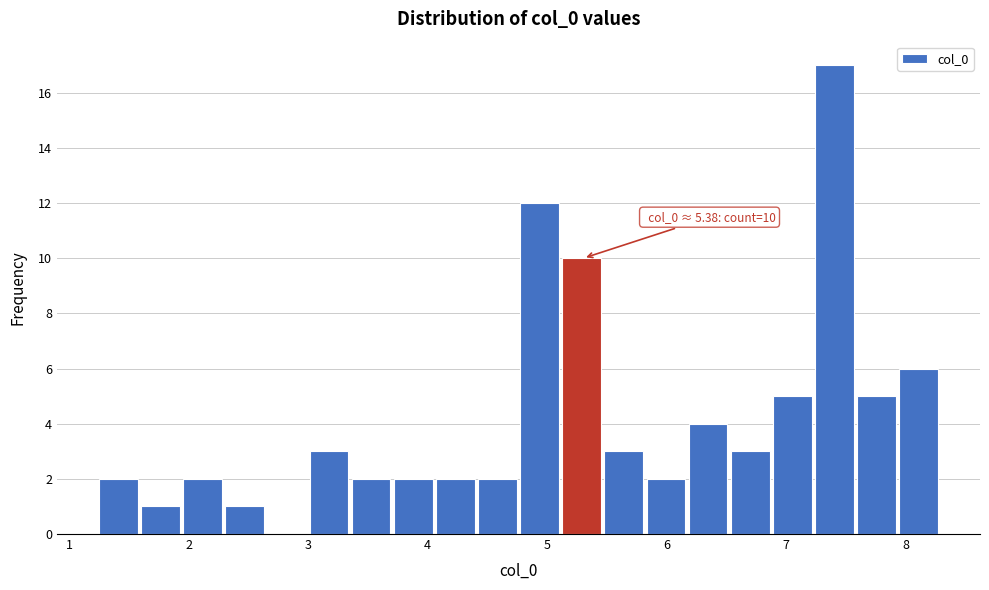

Read against the x-axis, roughly where is the centre of the tallest bar?

7.4